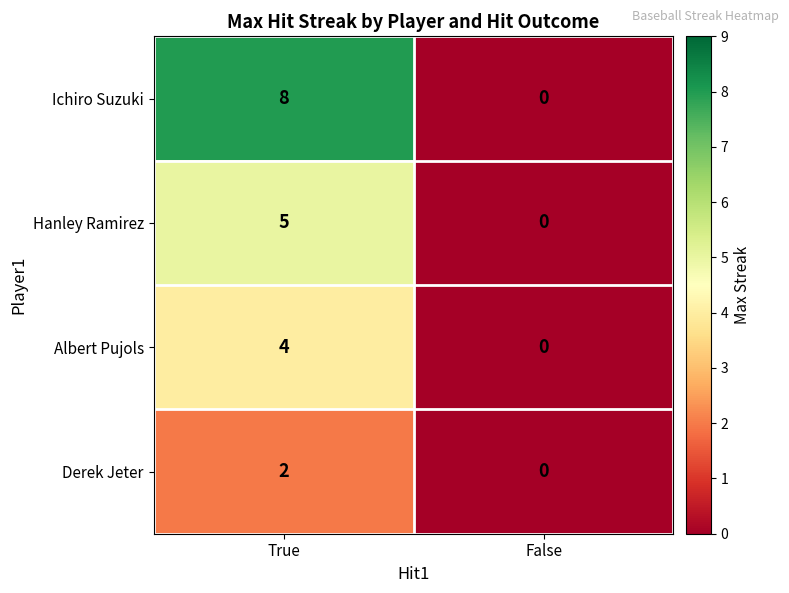

Rank the series by their average value, from lowest to highest.

Derek Jeter, Albert Pujols, Hanley Ramirez, Ichiro Suzuki